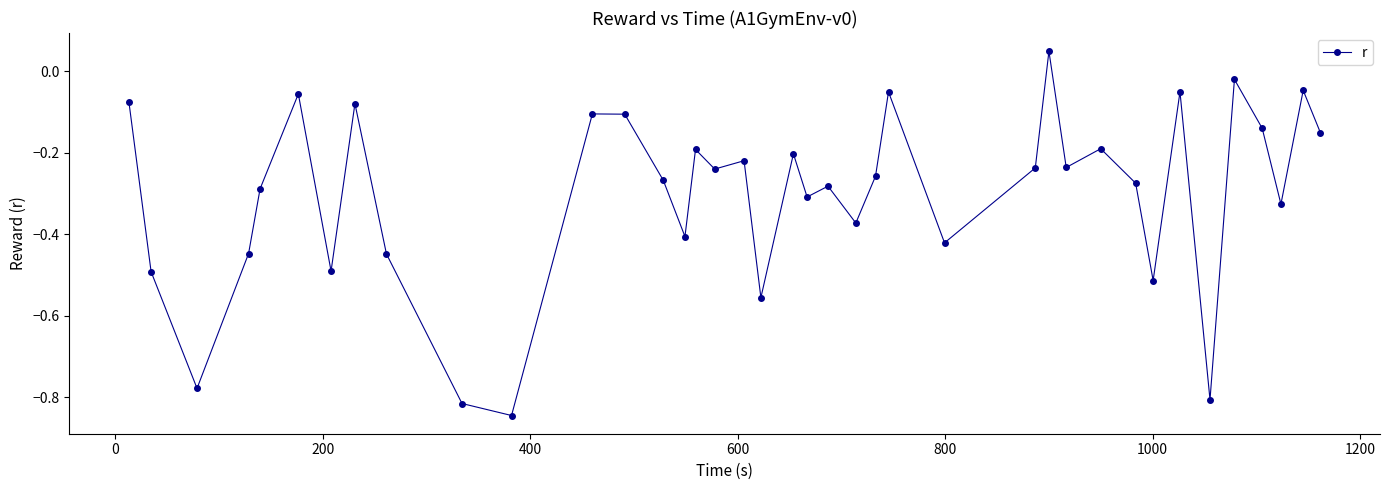

How many interior local peaks (higher than both neighbors) does the data have?

13